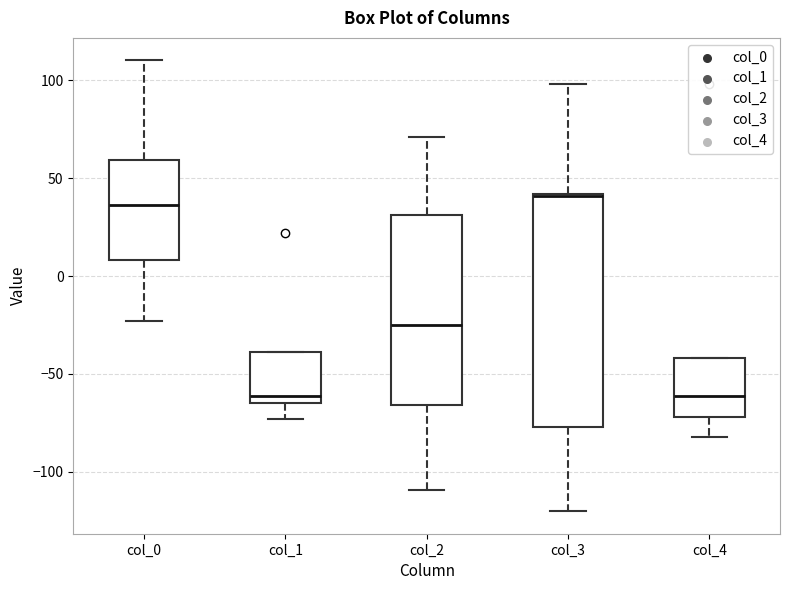

Comparing the boxes themselves (not the whiskers), which one is the tallest?

col_3